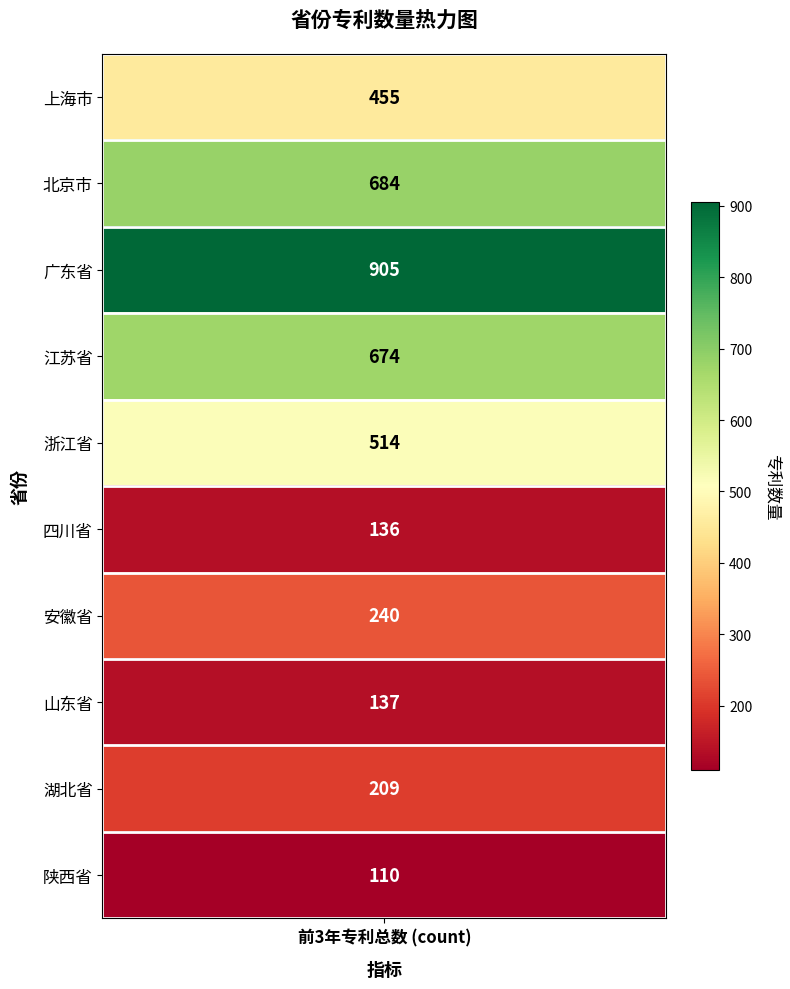

What is the maximum value shown in the chart?

905